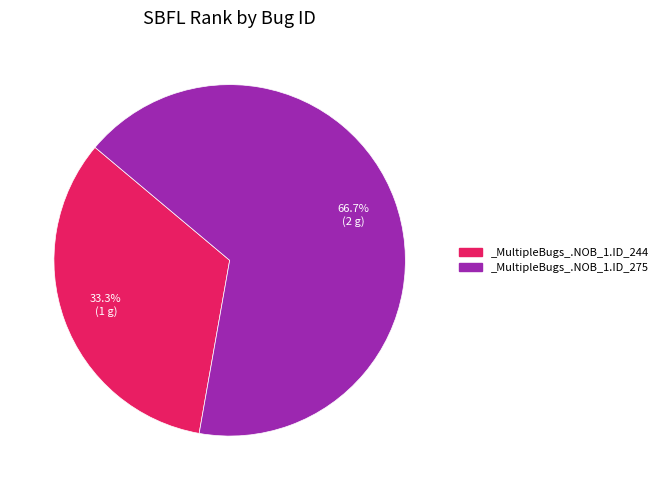

How many slices are in this pie chart?

2